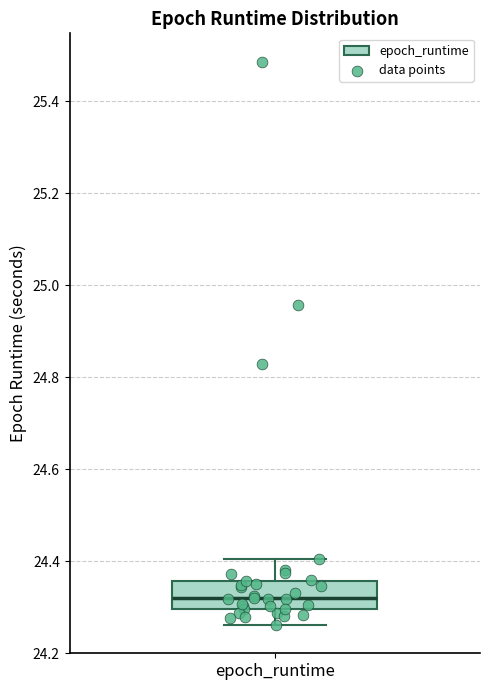

Where does the median line of the box for epoch_runtime sit on the y-axis? The values are not printed on the chart, so give them approximately, as read against the axis.

24.32